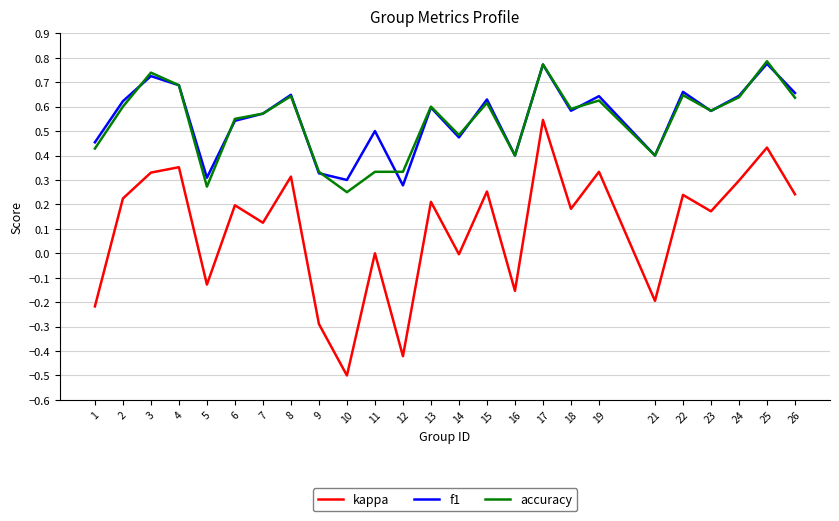

At which label is f1 closest to 0?

12